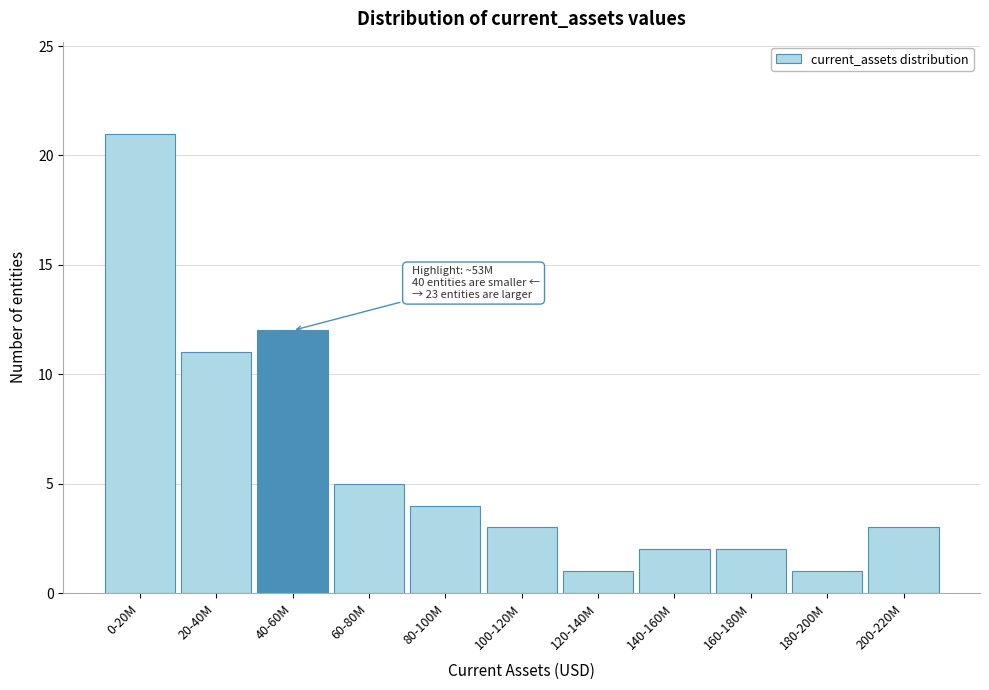

Reading left to right, list all the values displayed in this chart.

0-20M=21	20-40M=11	40-60M=12	60-80M=5	80-100M=4	100-120M=3	120-140M=1	140-160M=2	160-180M=2	180-200M=1	200-220M=3